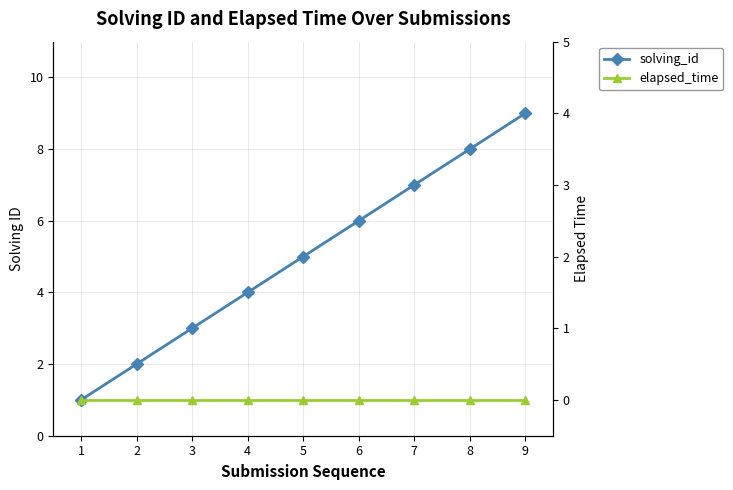

True or false: solving_id has more than 1 interior local peaks.

False